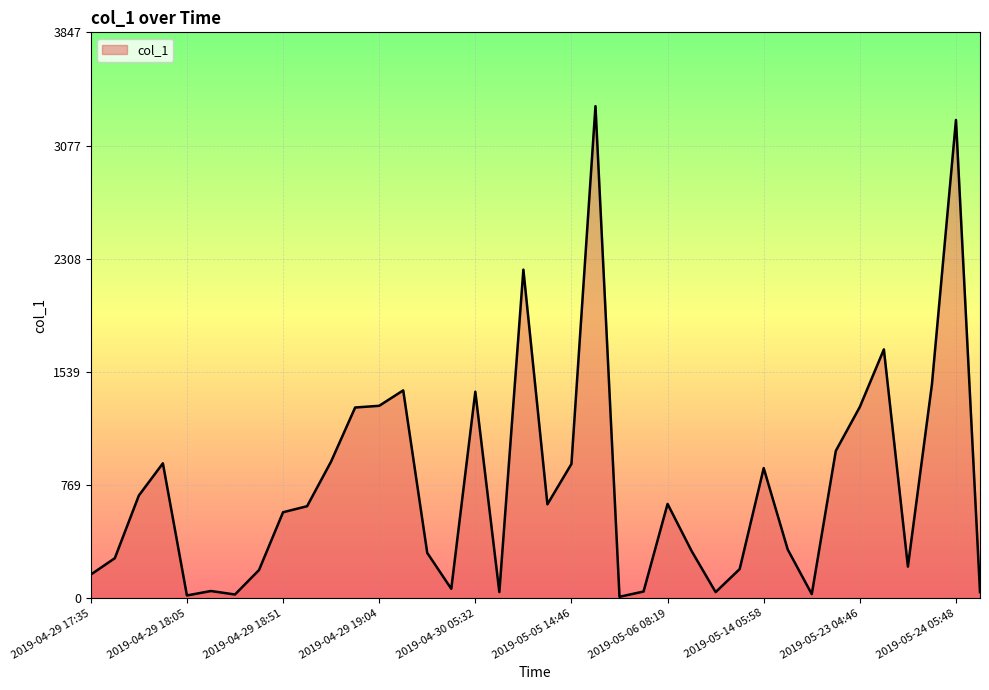

What is the maximum value shown in the chart?

3344.8